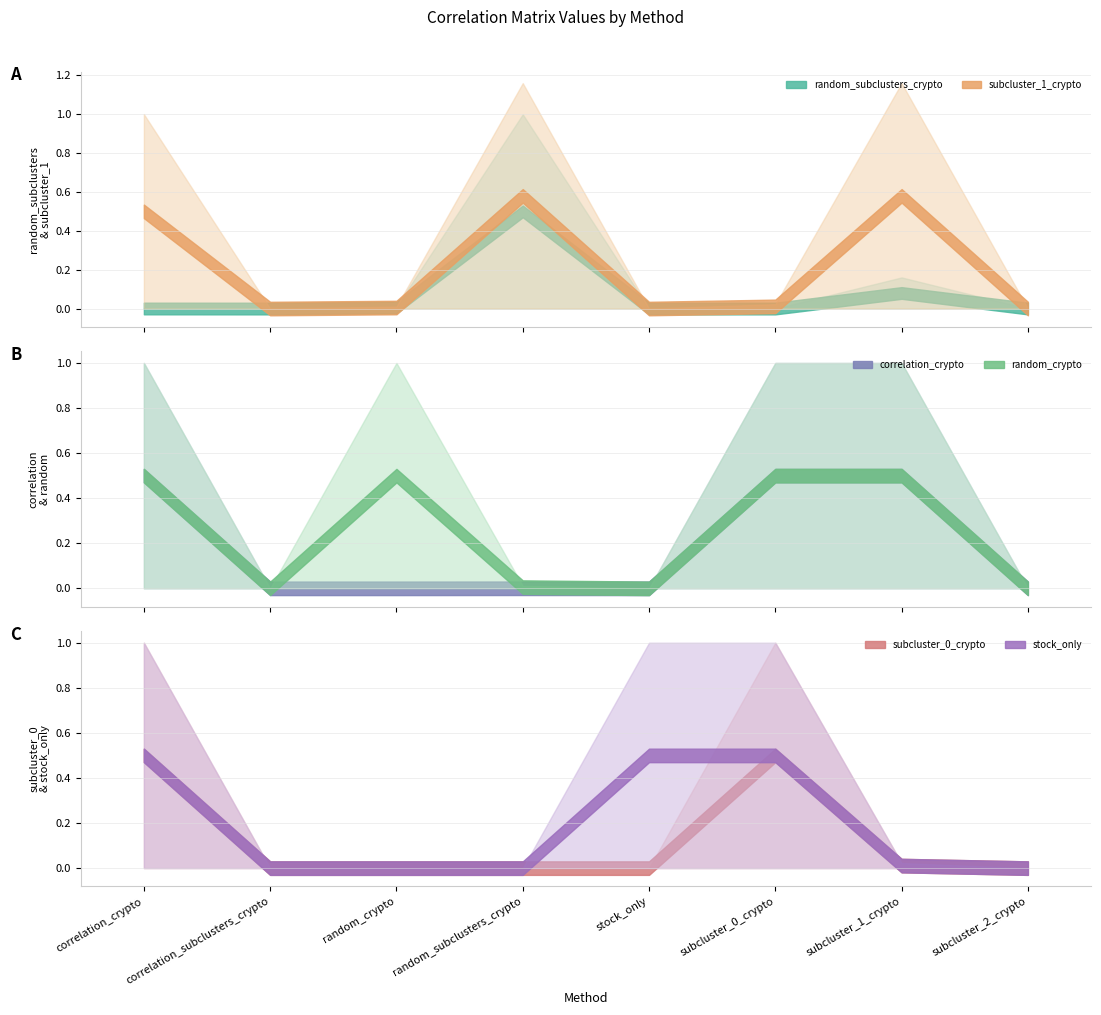

Which has a higher value, subcluster_0_crypto or subcluster_2_crypto?

subcluster_0_crypto